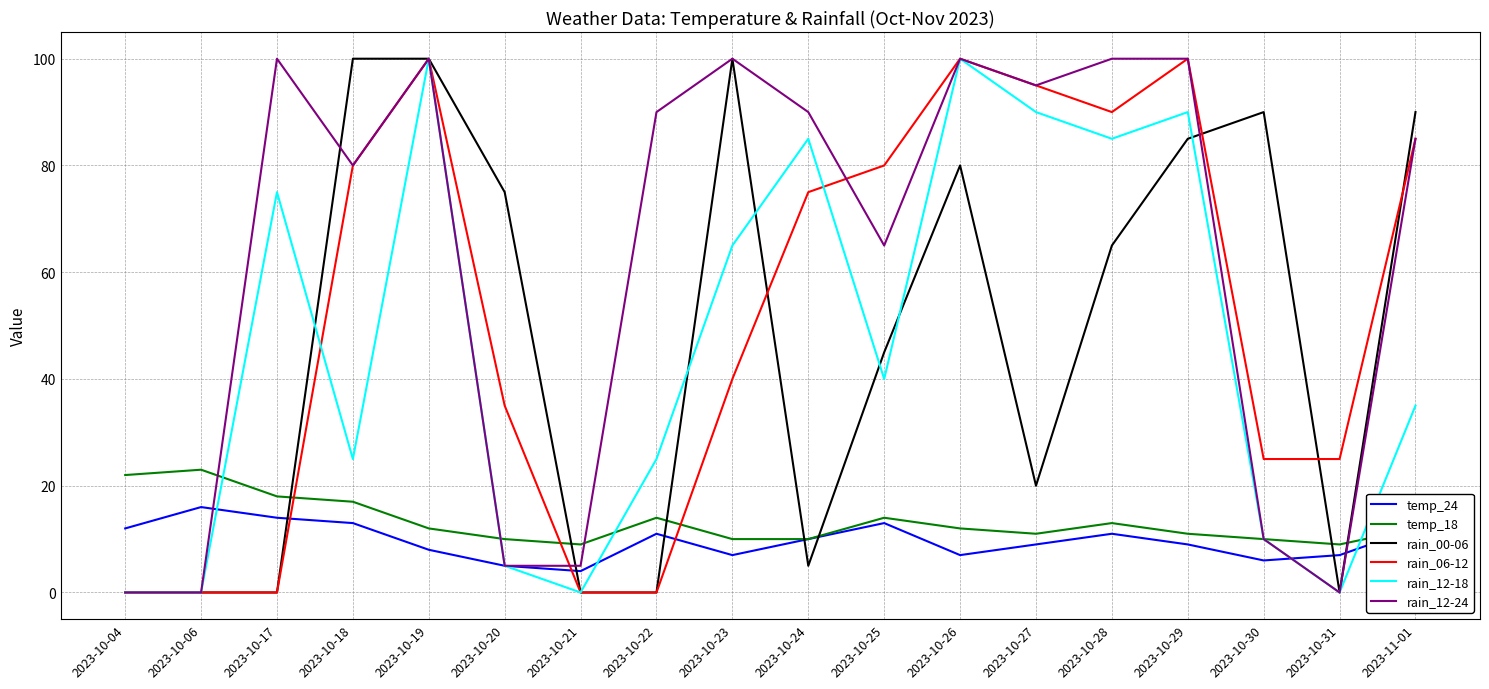

Which series changed the most between 2023-10-23 and 2023-10-27?

rain_00-06